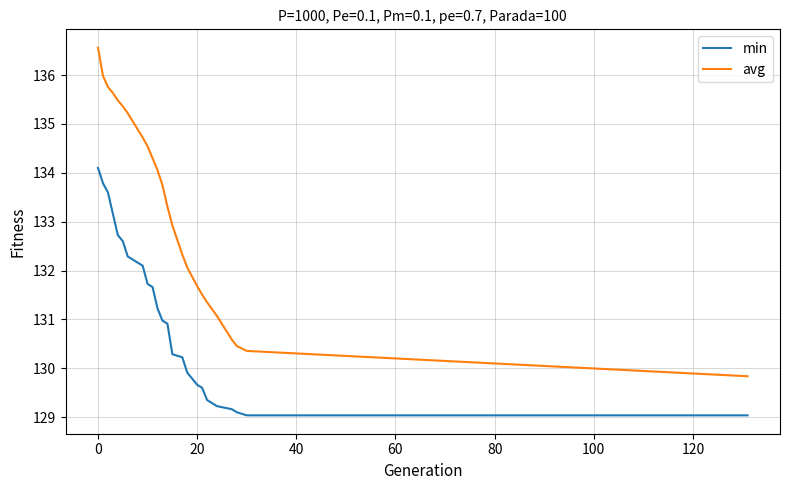

What is the smallest value displayed?

129.0